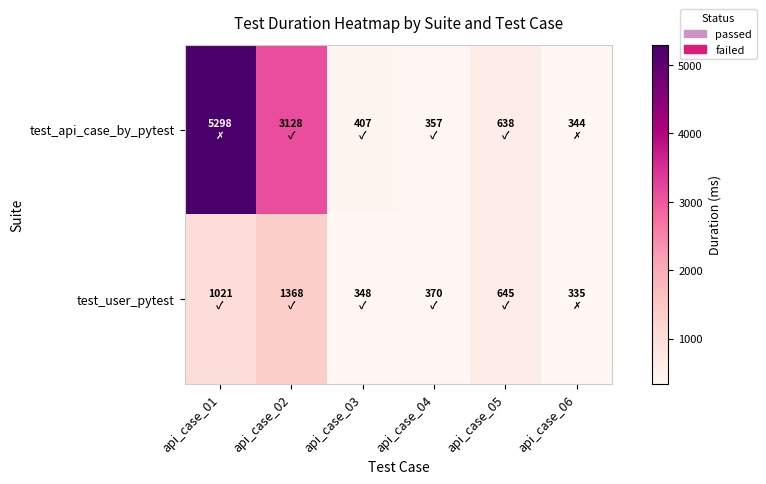

Which has a higher value, api_case_05 or api_case_02?

api_case_02